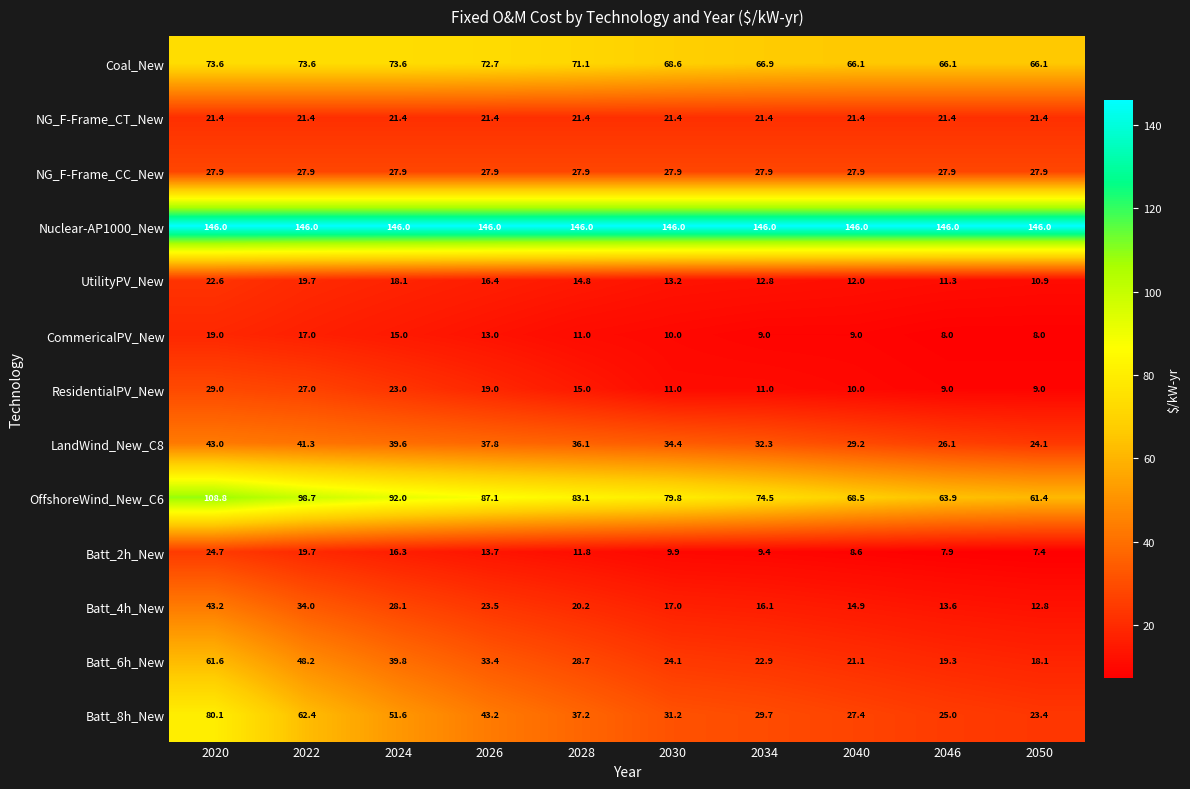

Count the number of categories in the chart.

10